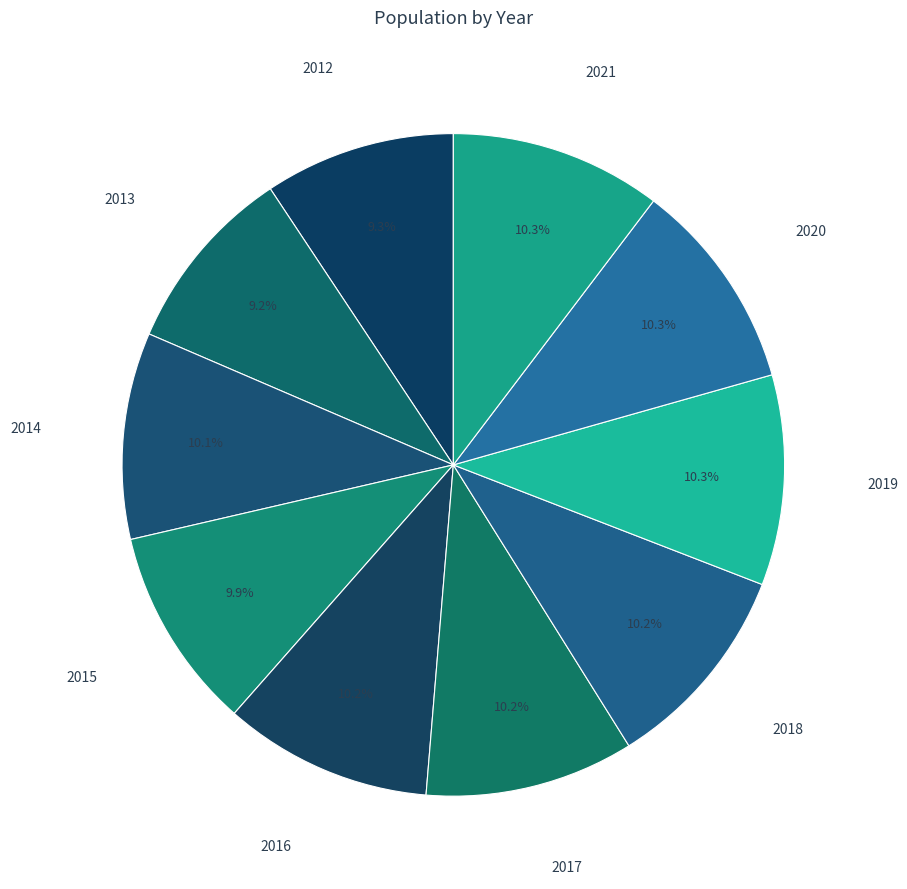

Is 2014 the majority of the pie?

No